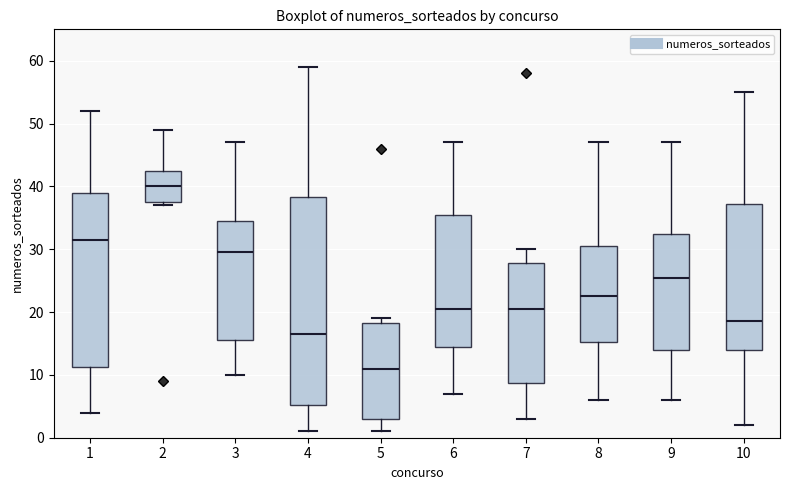

Which box's median line is the highest?

2